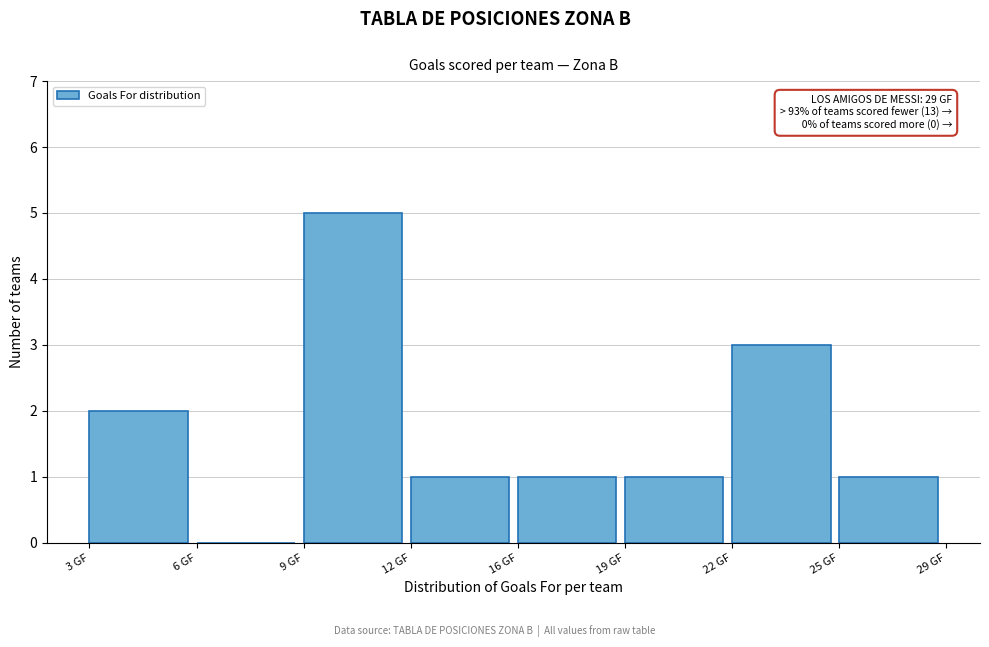

Reading right to left, extract all data points from this chart.

25 GF=1	22 GF=3	19 GF=1	16 GF=1	12 GF=1	9 GF=5	6 GF=0	3 GF=2